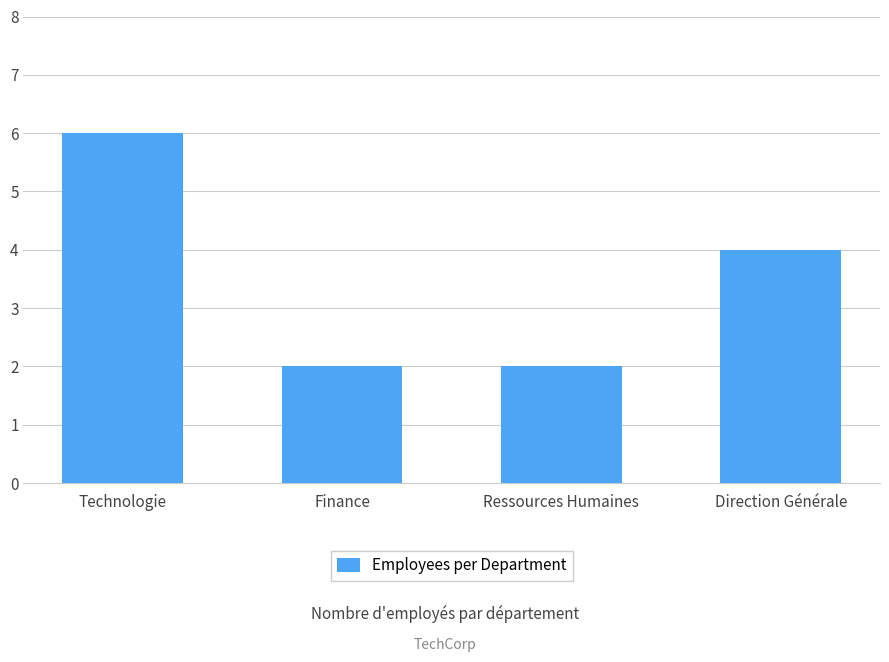

At which category does the chart reach its peak across all series?

Technologie